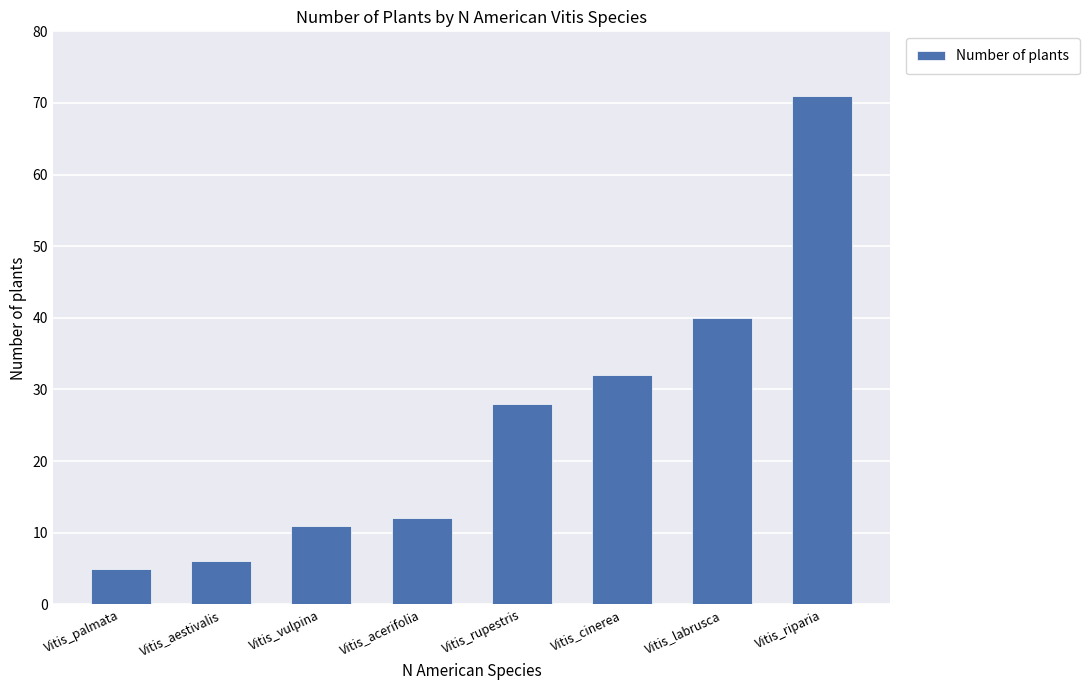

At which label is the value closest to 38?

Vitis_labrusca